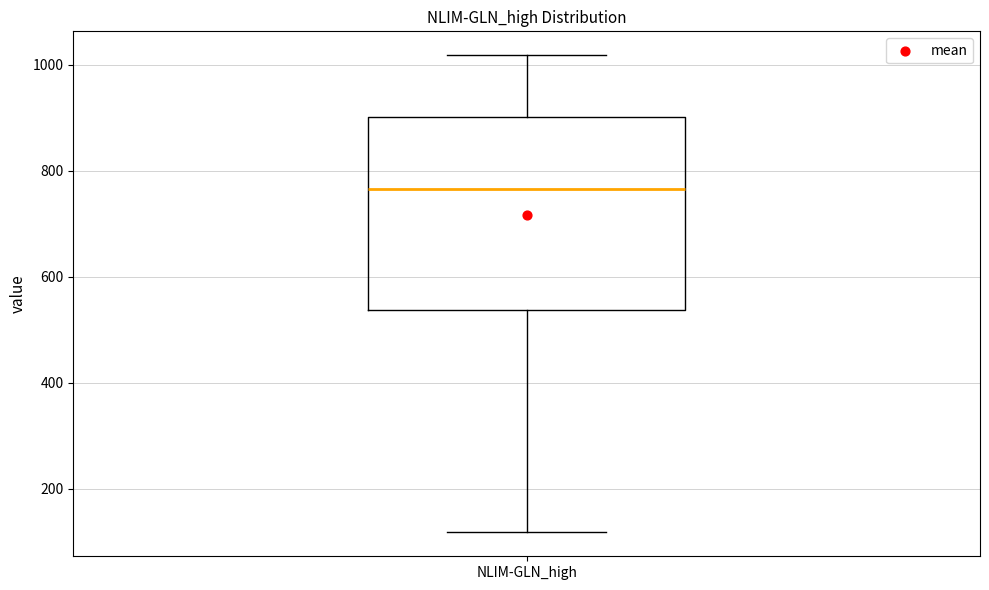

Where is the lower edge of the box for NLIM-GLN_high on the y-axis? The values are not printed on the chart, so give them approximately, as read against the axis.

540